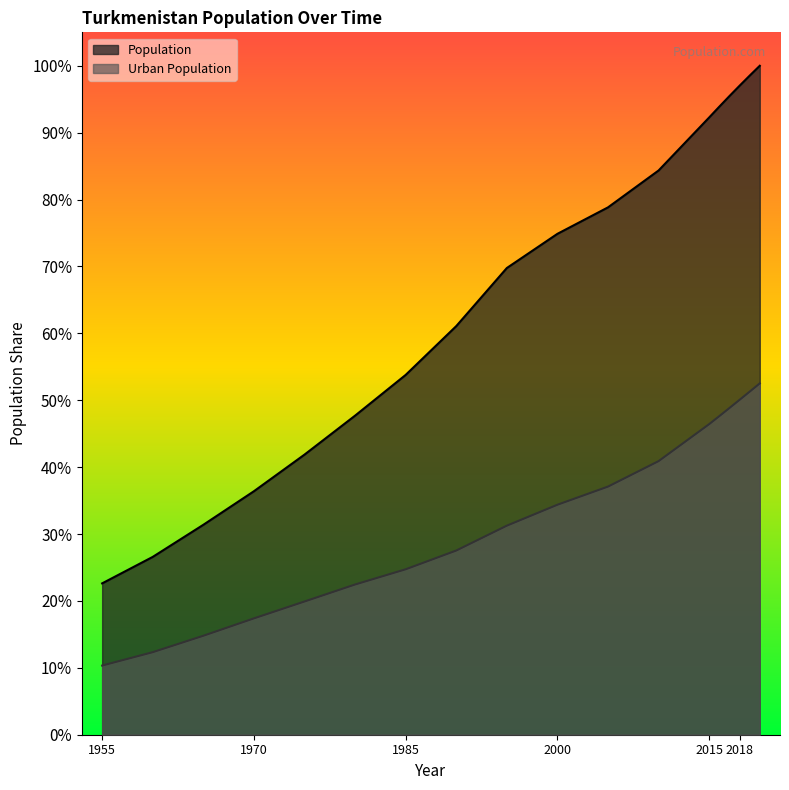

What is the approximate value of Population at 2020, to the nearest 100?

6031200